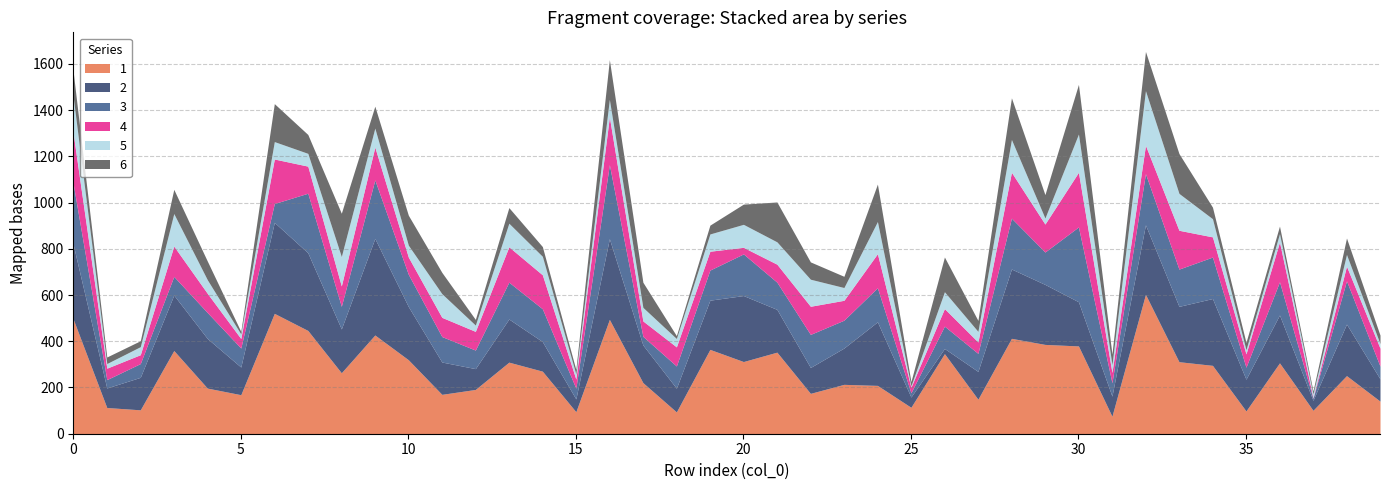

The 6 series shows 0.0 at 37. True or false?

False